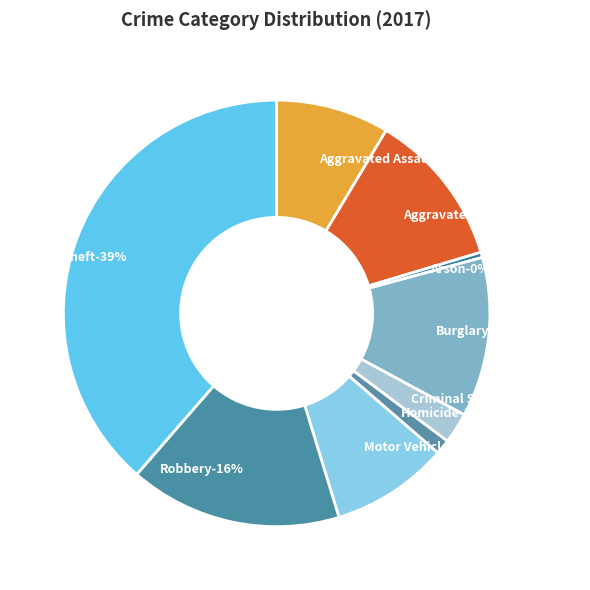

Does Burglary represent more than half of the total?

No